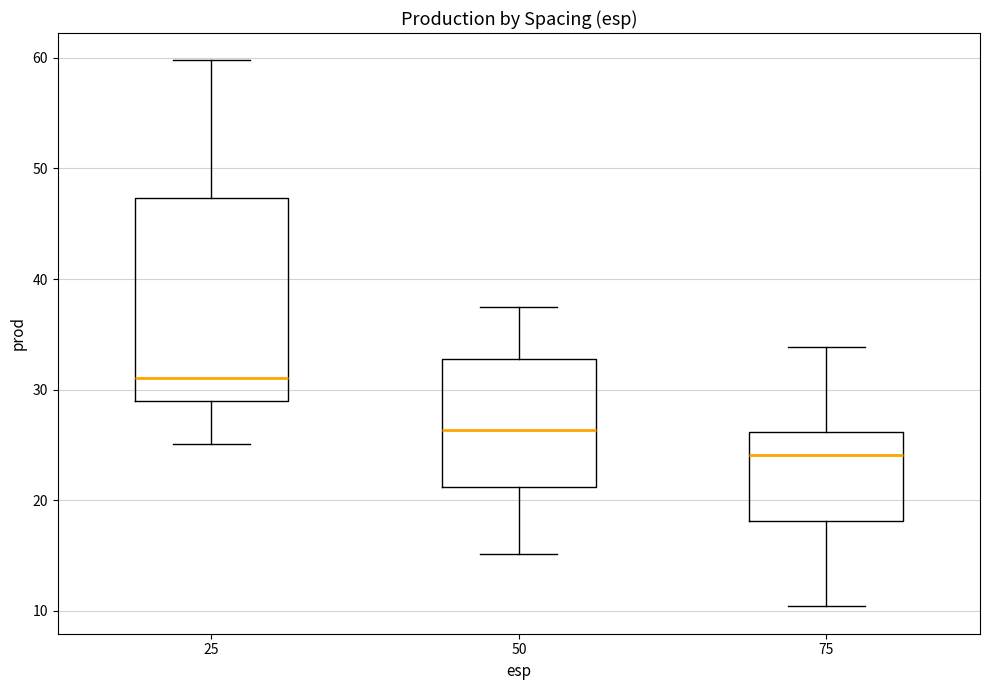

Reading left to right, read every box against the y-axis: the position of its median line, the range the box covers, and the ends of its whiskers. The values are not printed on the chart, so give them approximately, as read against the axis.

25: median 31, box 29 to 47, whiskers 25 to 60
50: median 26, box 21 to 33, whiskers 15 to 37
75: median 24, box 18 to 26, whiskers 10 to 34